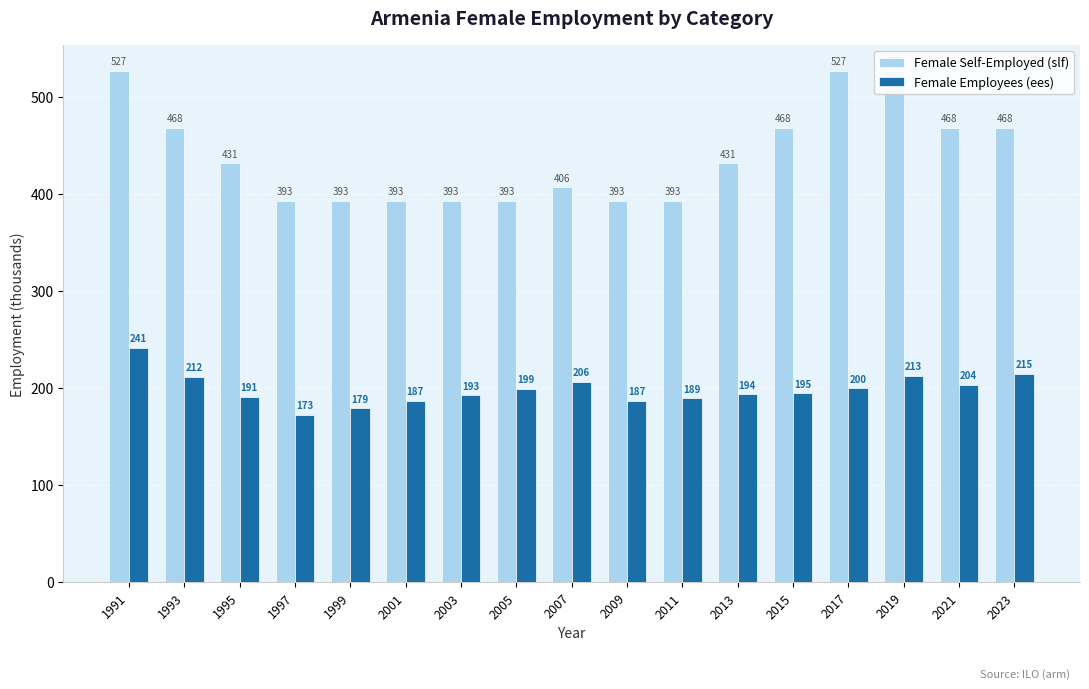

List the series in order of their overall mean, highest first.

Female Self-Employed (slf), Female Employees (ees)